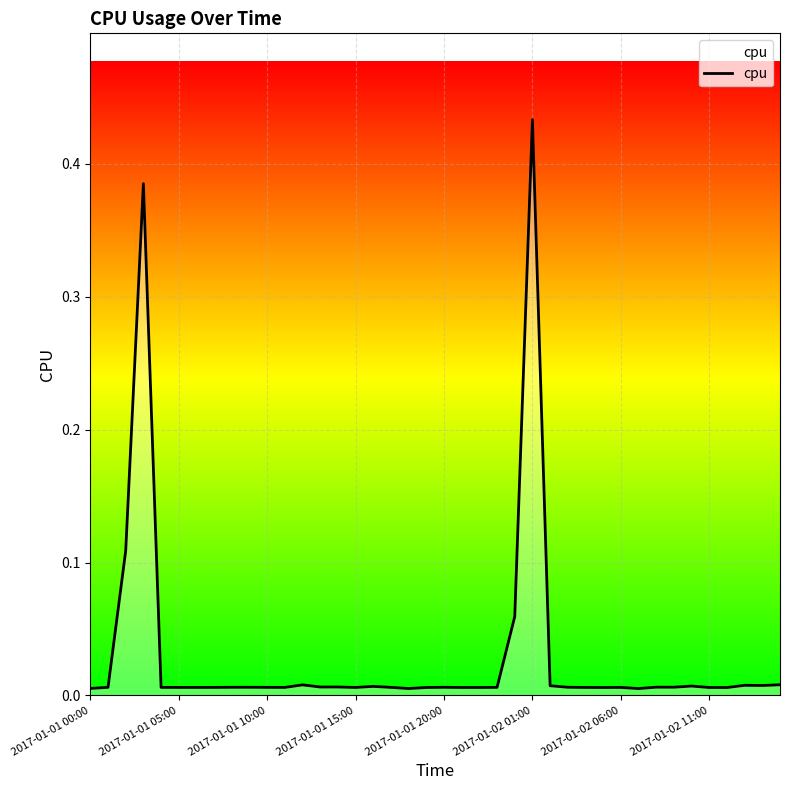

Is this an area chart (filled region under the line)?

Yes